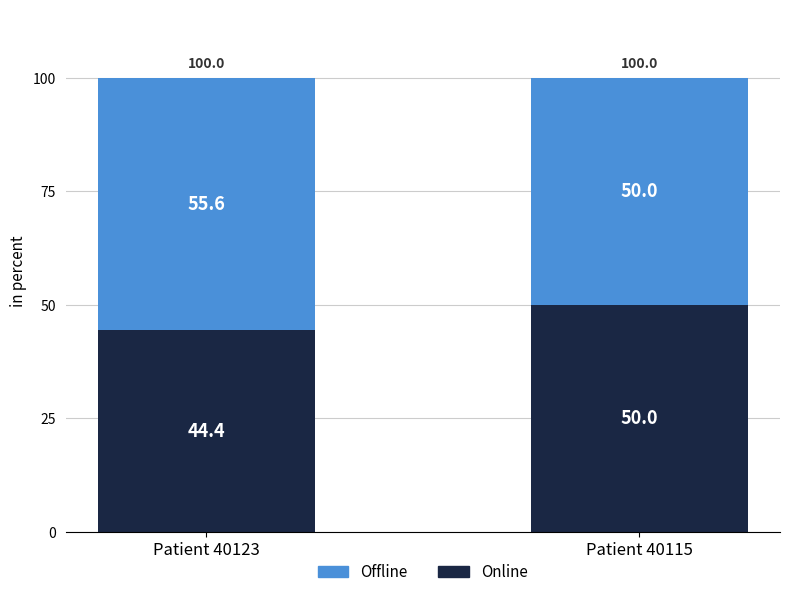

List the labels in order of Online value, largest first.

Patient 40115, Patient 40123